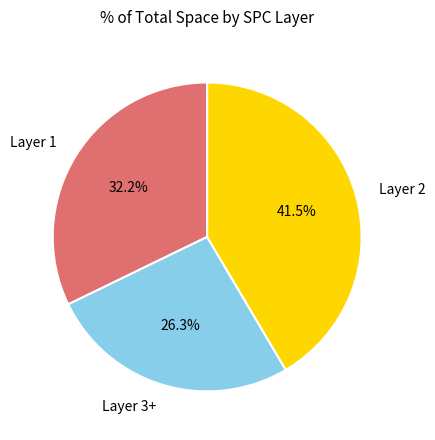

Is Layer 1 the majority of the pie?

No